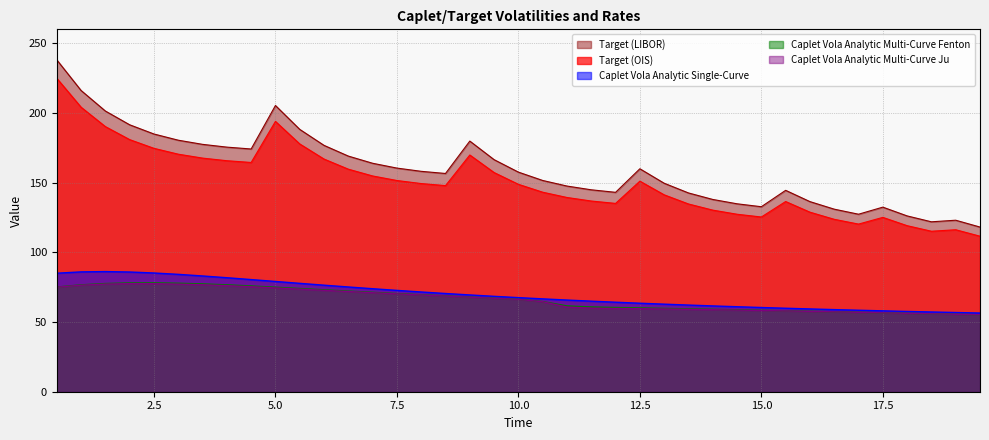

How many lines are shown in the chart?

5